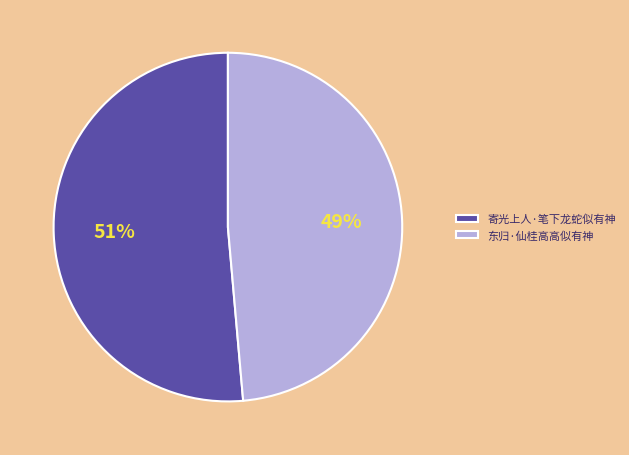

The 寄光上人·笔下龙蛇似有神 slice represents 51% of the pie. True or false?

True